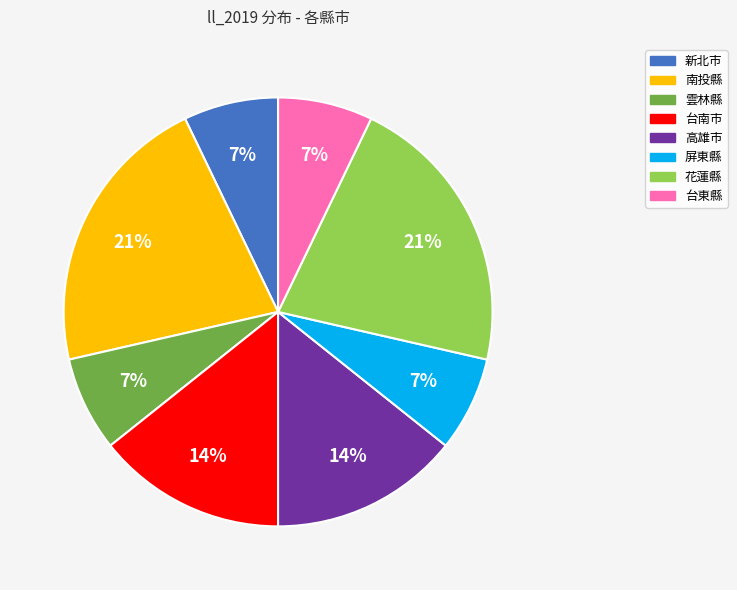

Does any single category account for the majority?

No